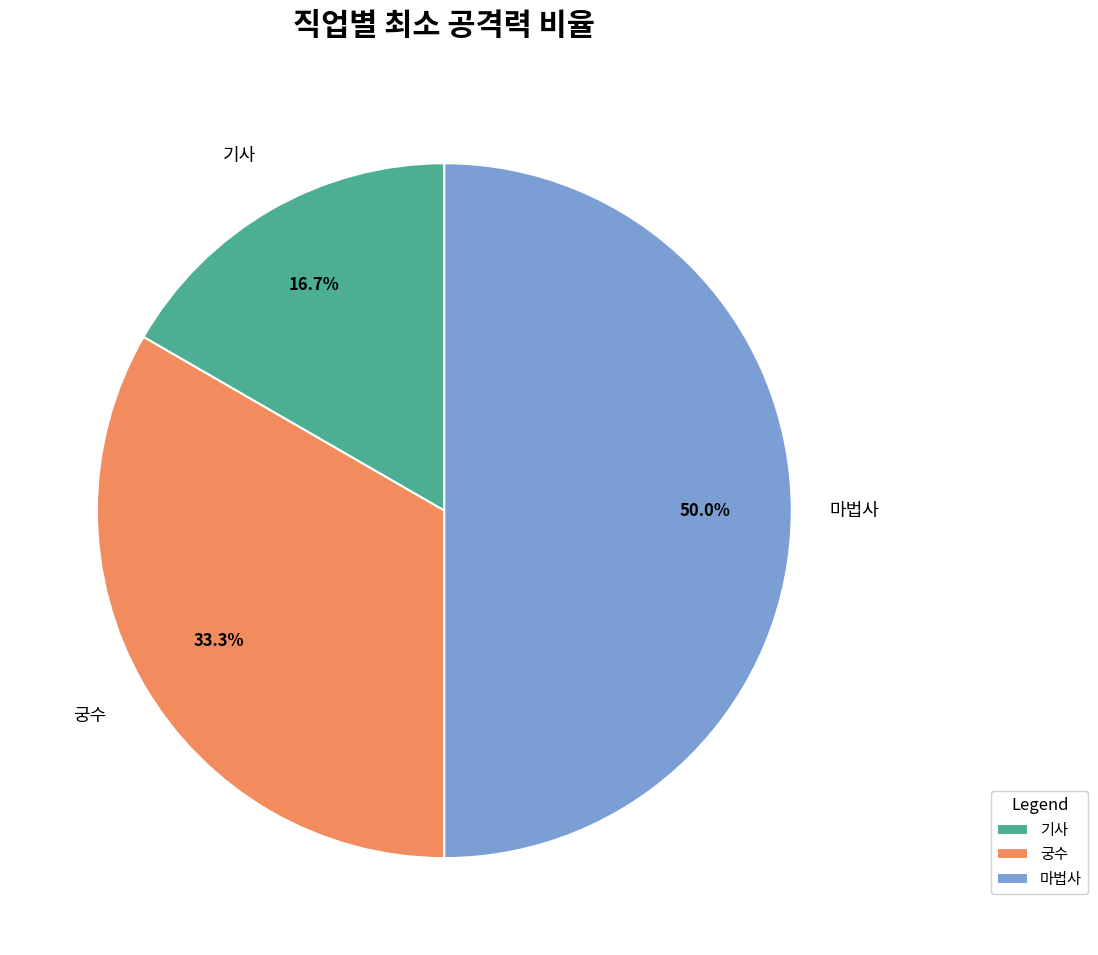

Which has a higher value, 마법사 or 궁수?

마법사